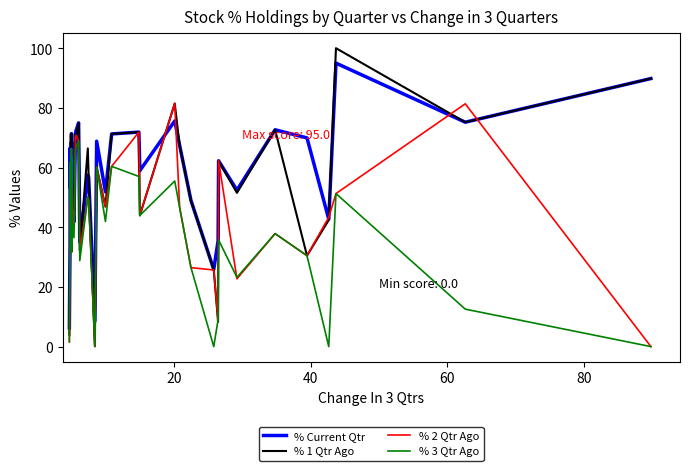

Rank the series by their average value, from highest to lowest.

% Current Qtr, % 1 Qtr Ago, % 2 Qtr Ago, % 3 Qtr Ago